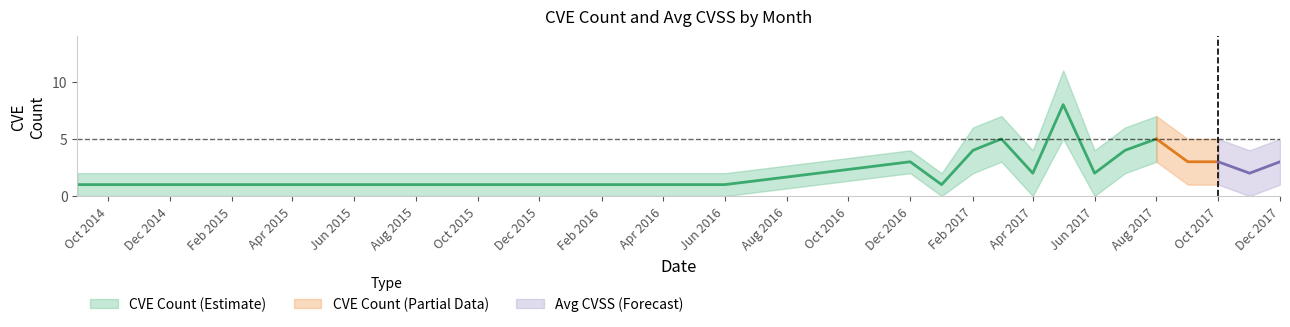

Reading left to right, extract all data points from this chart.

count: 1.0	1.0	1.0	1.0	2.0	3.0	1.0	4.0	5.0	2.0	8.0	2.0	4.0	5.0	3.0	3.0	2.0	3.0
avg_cvss: 7.6	9.3	7.2	7.2	7.2	7.2	7.2	6.0	7.2	2.1	6.9	2.1	6.7	7.2	5.3	4.5	7.2	5.1
count_upper: 2.0	2.0	2.0	2.0	3.0	4.0	2.0	6.0	7.0	4.0	11.0	4.0	6.0	7.0	5.0	5.0	4.0	5.0
count_lower: 0.0	0.0	0.0	0.0	1.0	2.0	0.0	2.0	3.0	0.0	5.0	0.0	2.0	3.0	1.0	1.0	0.0	1.0
cvss_upper: 9.3	9.3	9.3	9.3	9.3	9.3	9.3	8.5	9.3	4.1	9.3	4.1	8.7	9.3	7.3	6.5	9.3	7.1
cvss_lower: 5.9	7.3	5.2	5.2	5.2	5.2	5.2	3.5	5.2	0.1	4.5	0.1	4.7	5.2	3.3	2.5	5.2	3.1